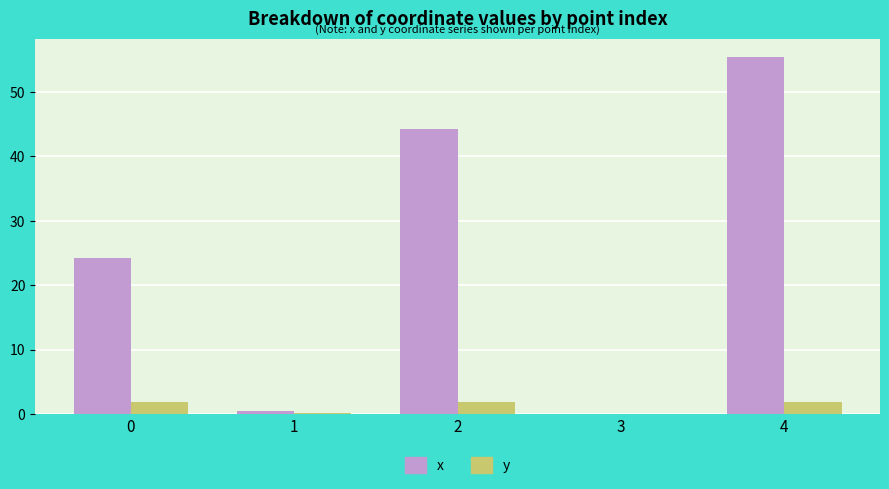

What is the total value across all series at 2?

46.0